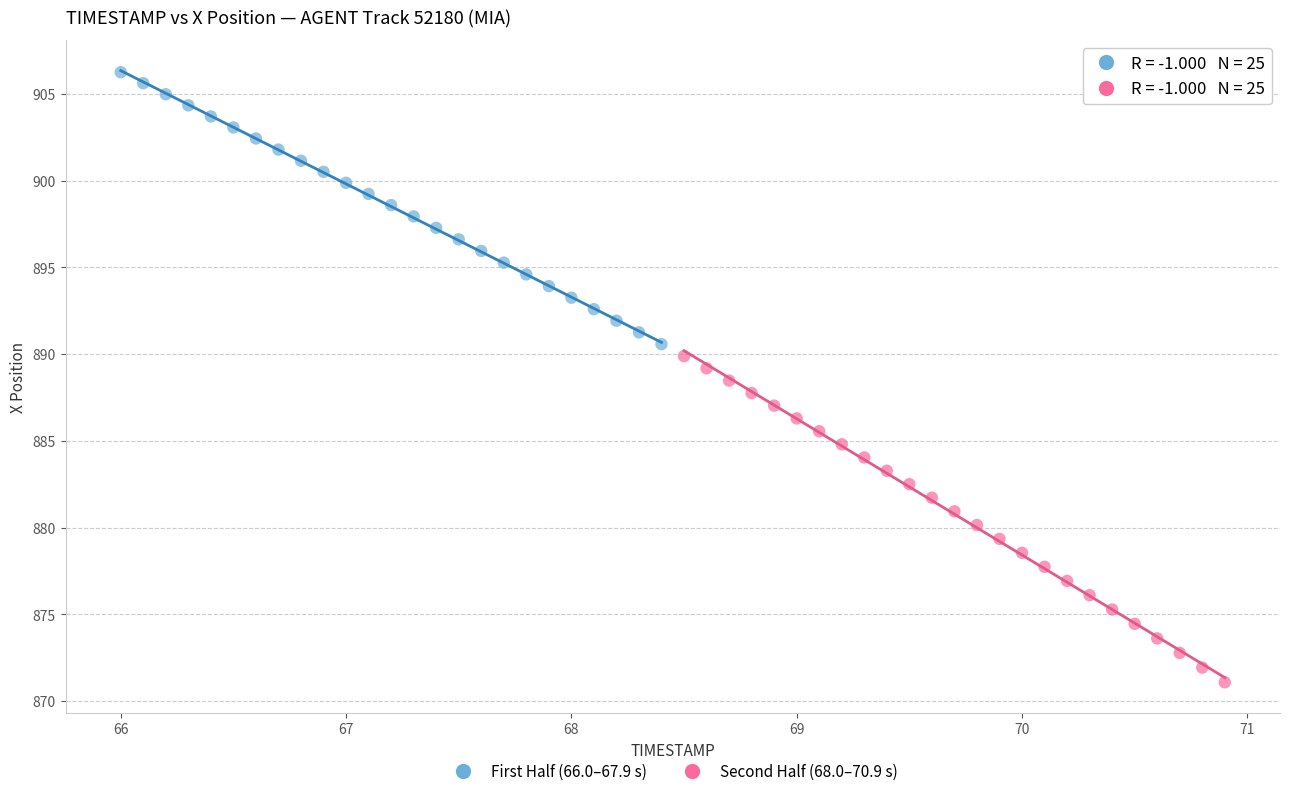

Which series has the largest Y range (max minus min)?

Second Half (68.0–70.9 s)